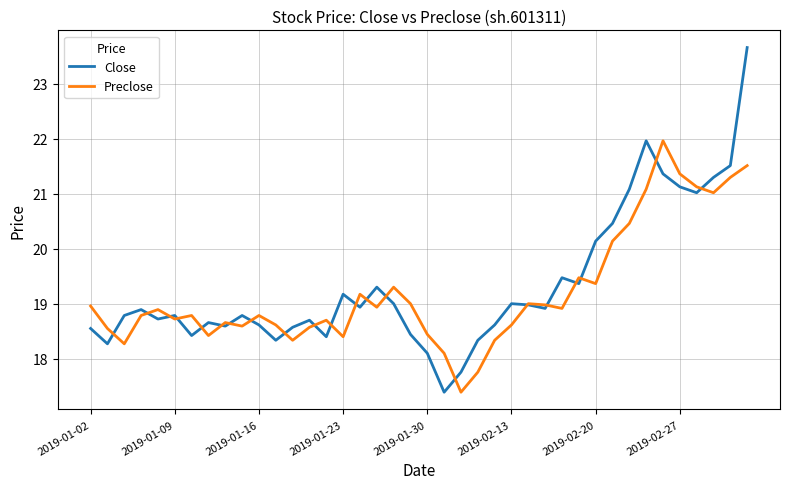

What is the minimum value shown in the chart?

17.4